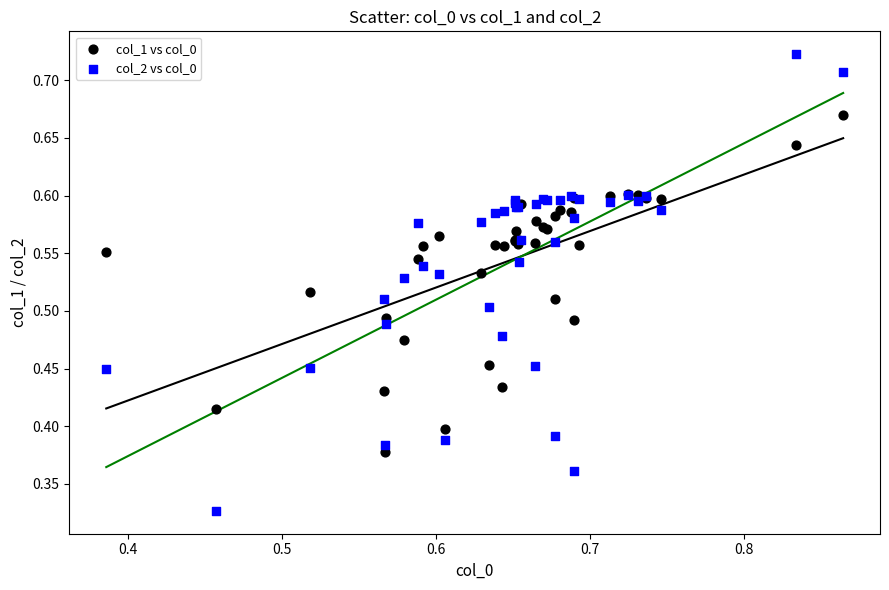

What are all the series names shown in the legend?

col_1 vs col_0, col_2 vs col_0